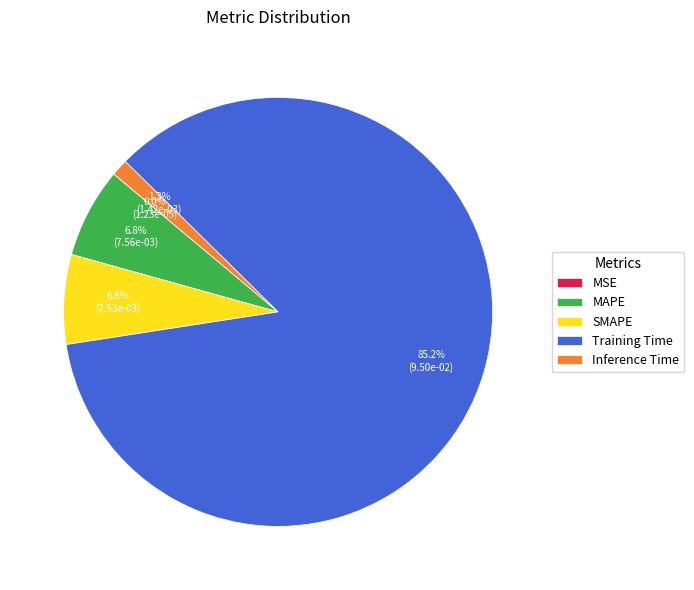

How much of the chart is everything except SMAPE?

93.2%